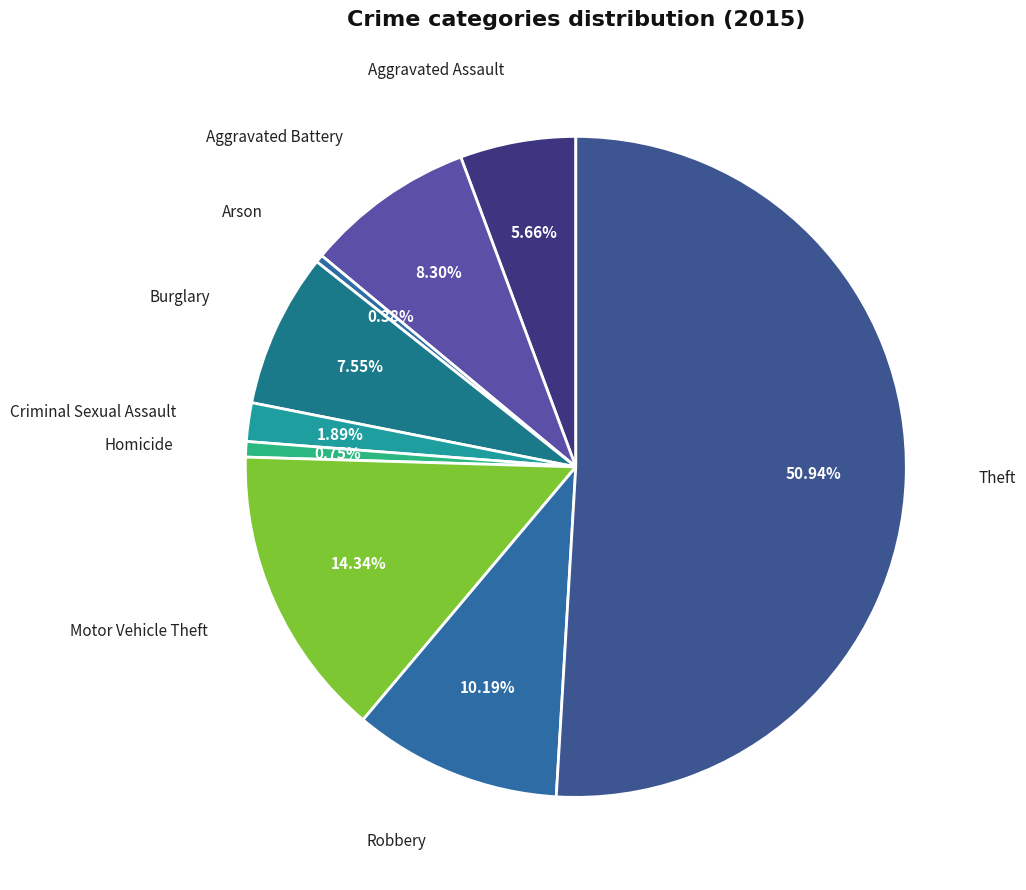

What is the majority slice?

Theft